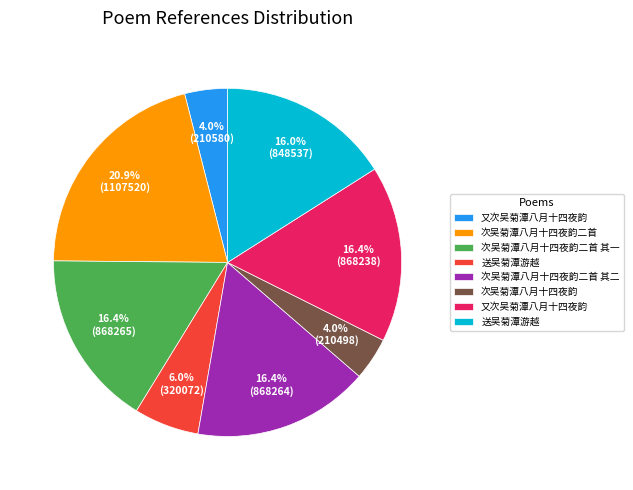

Is there a majority slice in this chart?

No